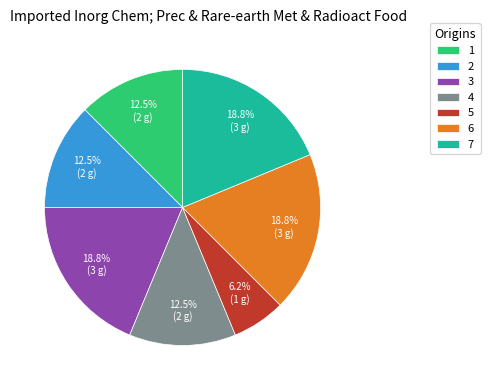

Which has a higher value, 5 or 6?

6